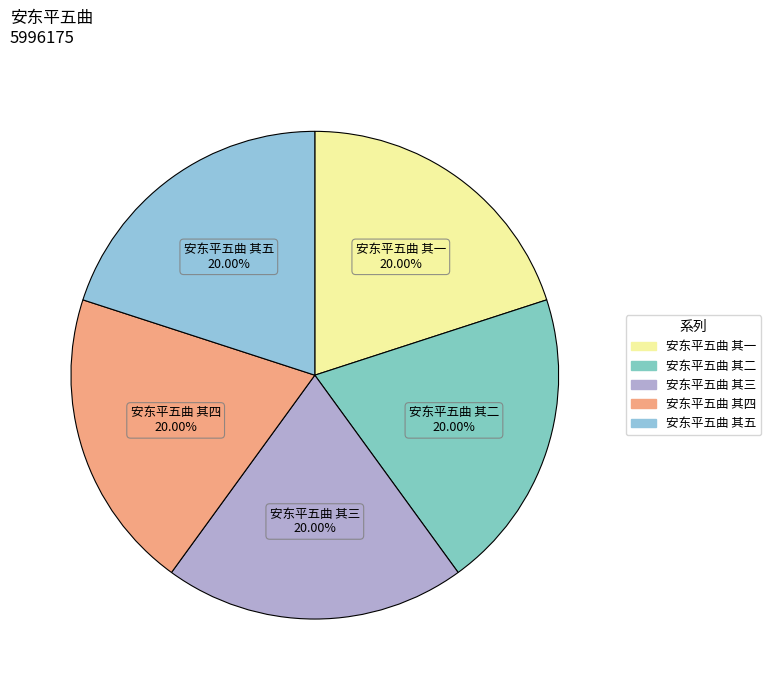

To the nearest percent, what is the combined percentage of 安东平五曲 其五 and 安东平五曲 其一?

40%